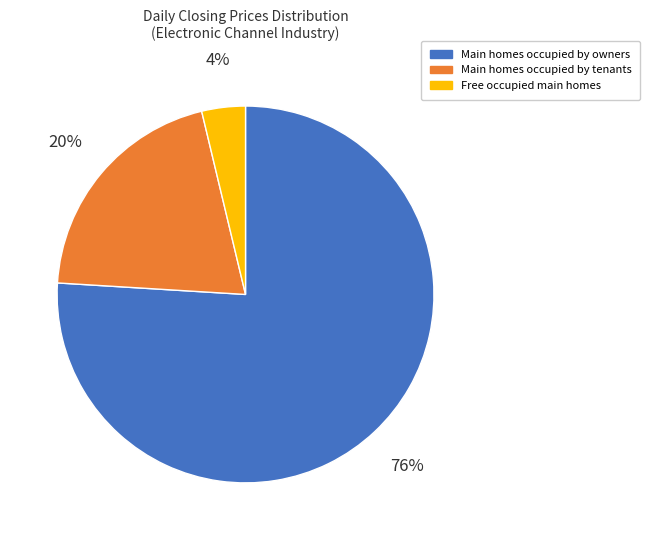

Which category has the smallest portion of the pie?

4%